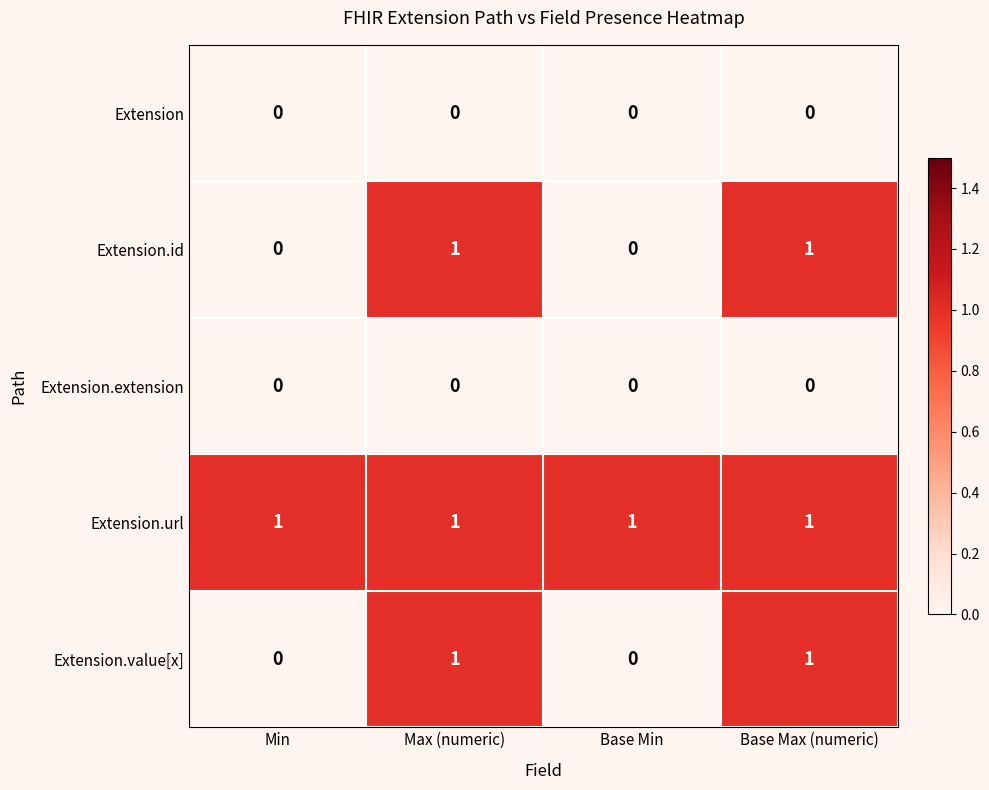

Reading right to left, list all the values displayed in this chart.

Extension: Base Max (numeric)=0	Base Min=0	Max (numeric)=0	Min=0
Extension.id: Base Max (numeric)=1	Base Min=0	Max (numeric)=1	Min=0
Extension.extension: Base Max (numeric)=0	Base Min=0	Max (numeric)=0	Min=0
Extension.url: Base Max (numeric)=1	Base Min=1	Max (numeric)=1	Min=1
Extension.value[x]: Base Max (numeric)=1	Base Min=0	Max (numeric)=1	Min=0